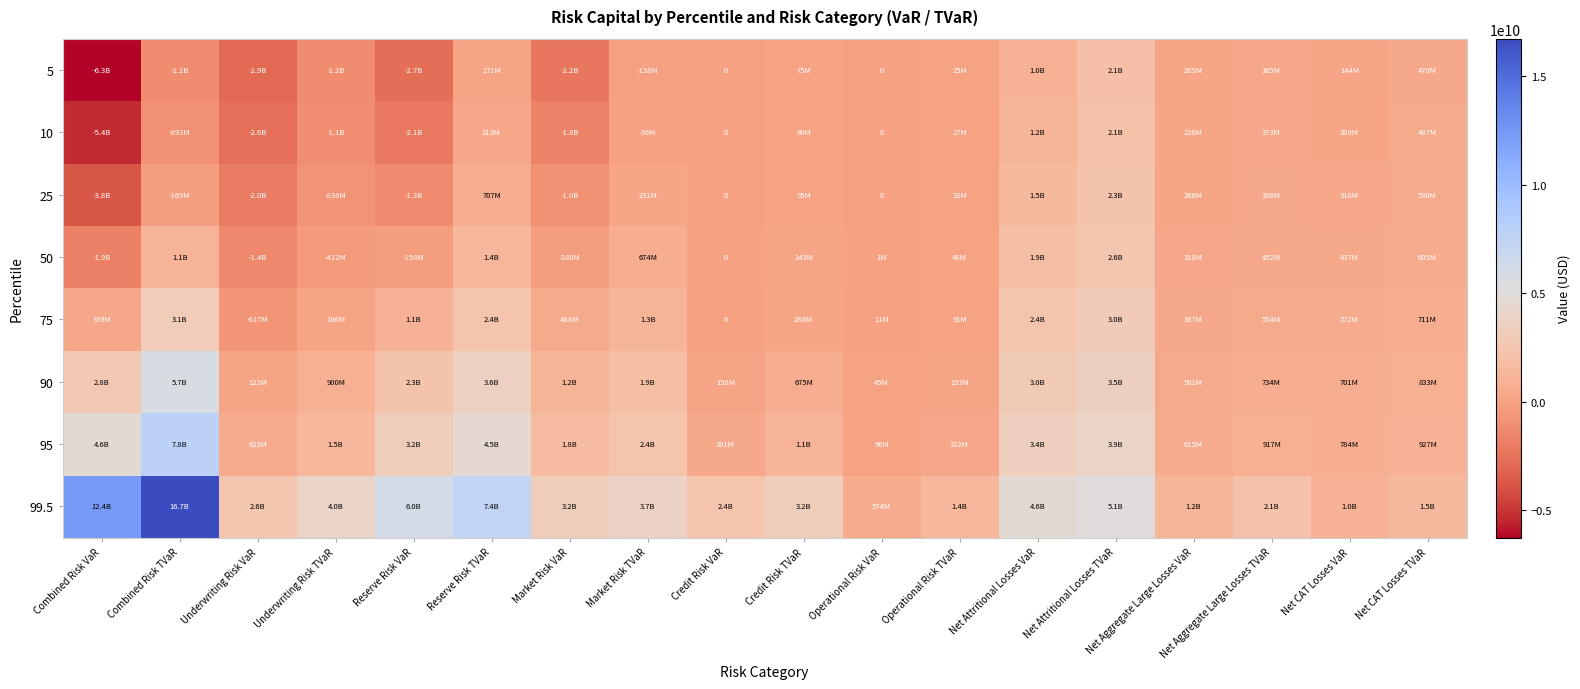

What is the spread (max minus min) of values at Reserve Risk VaR?

8683691181.0